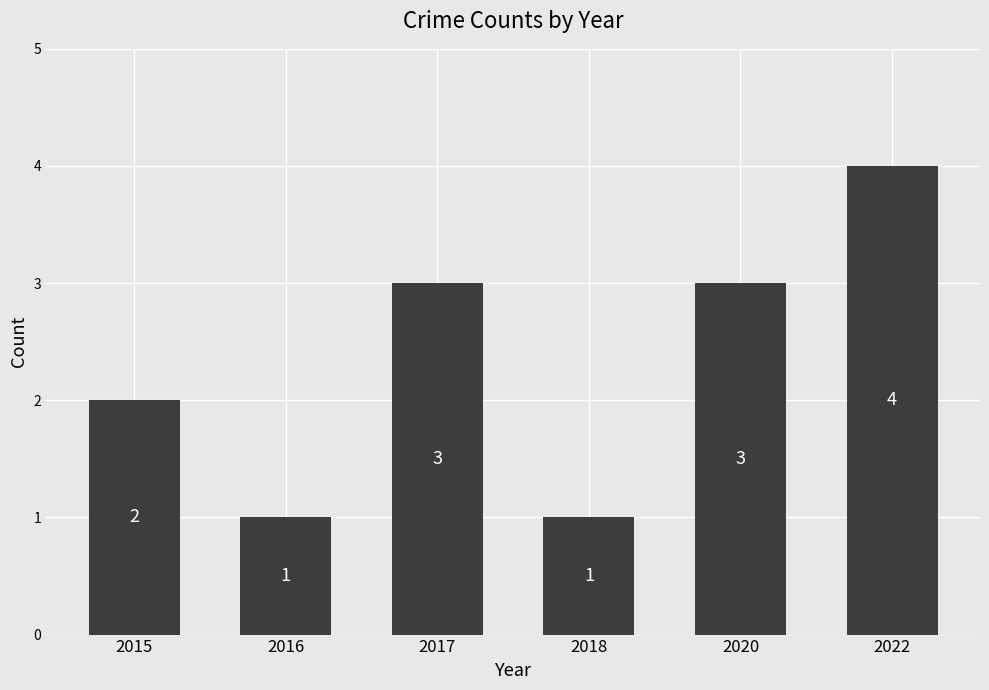

What is the smallest value displayed?

1